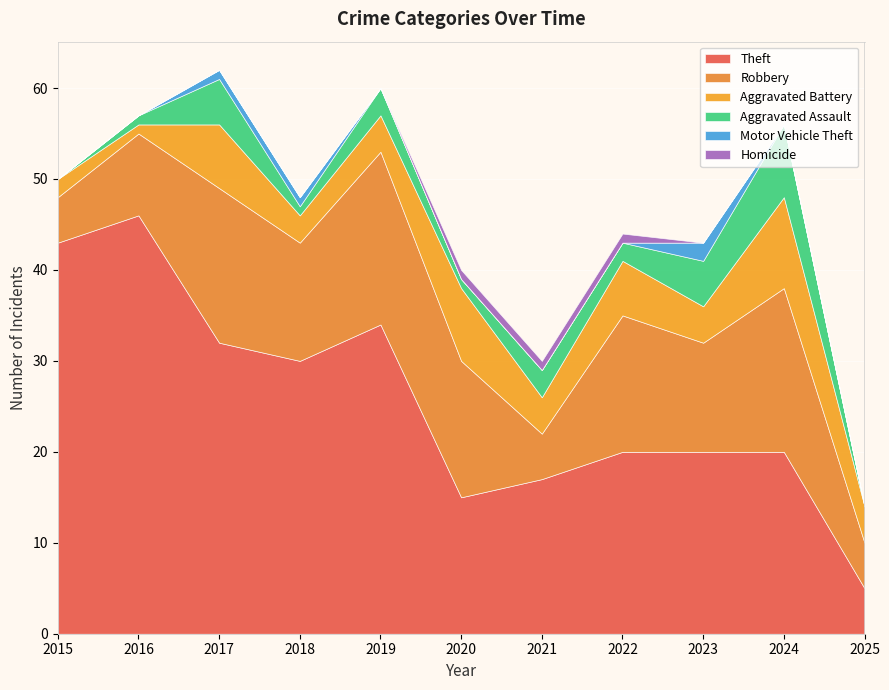

True or false: Aggravated Battery and Robbery cross at least once.

False